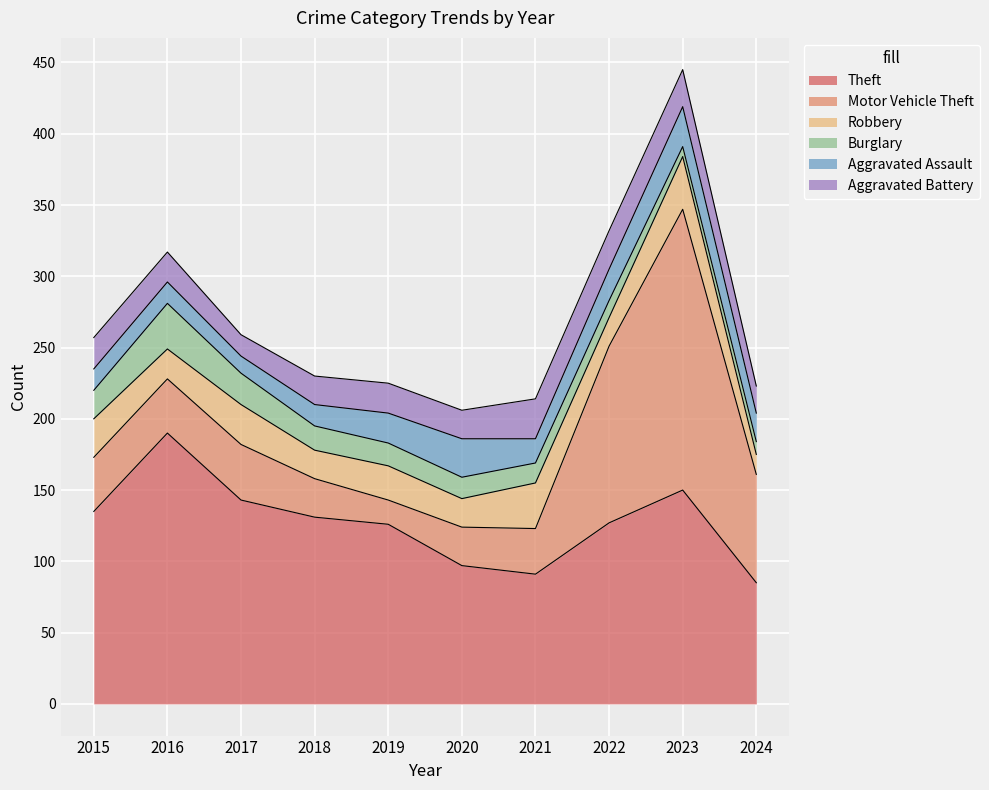

What is the difference between the Robbery values at 2023 and 2016?

16